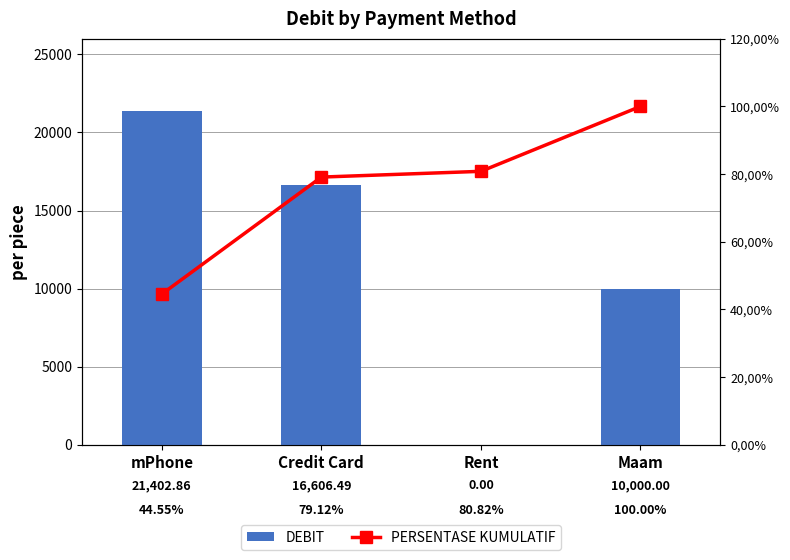

What position from the left is Rent?

3